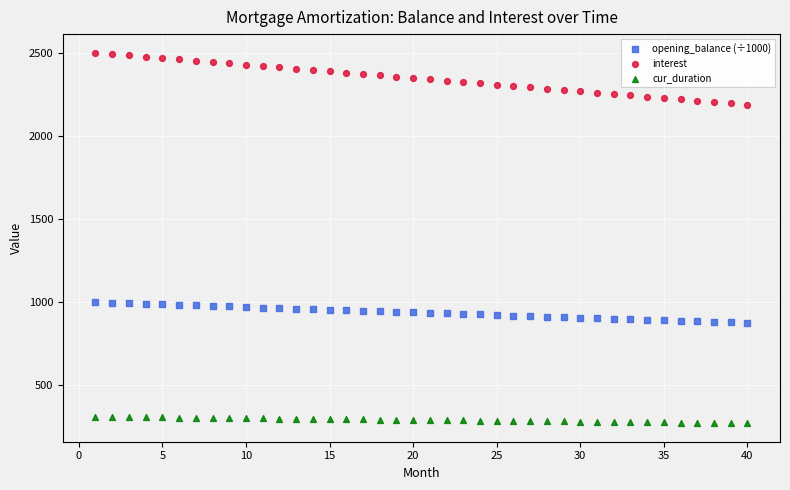

What are all the series names shown in the legend?

opening_balance (÷1000), interest, cur_duration